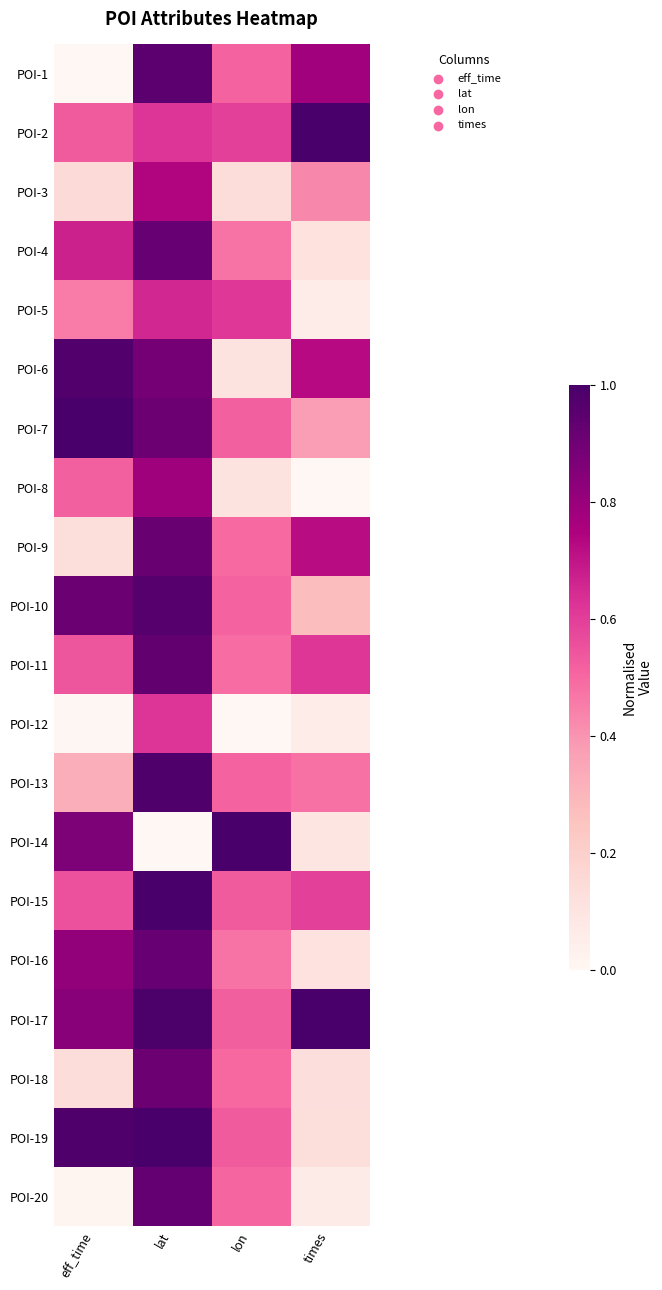

What is the maximum value shown in the chart?

1.0